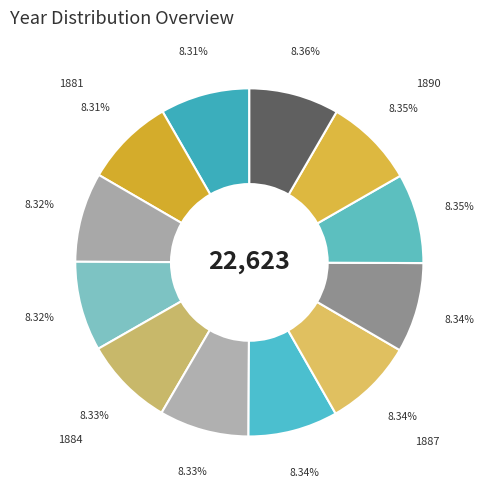

The 1885 slice represents 8% of the pie. True or false?

True